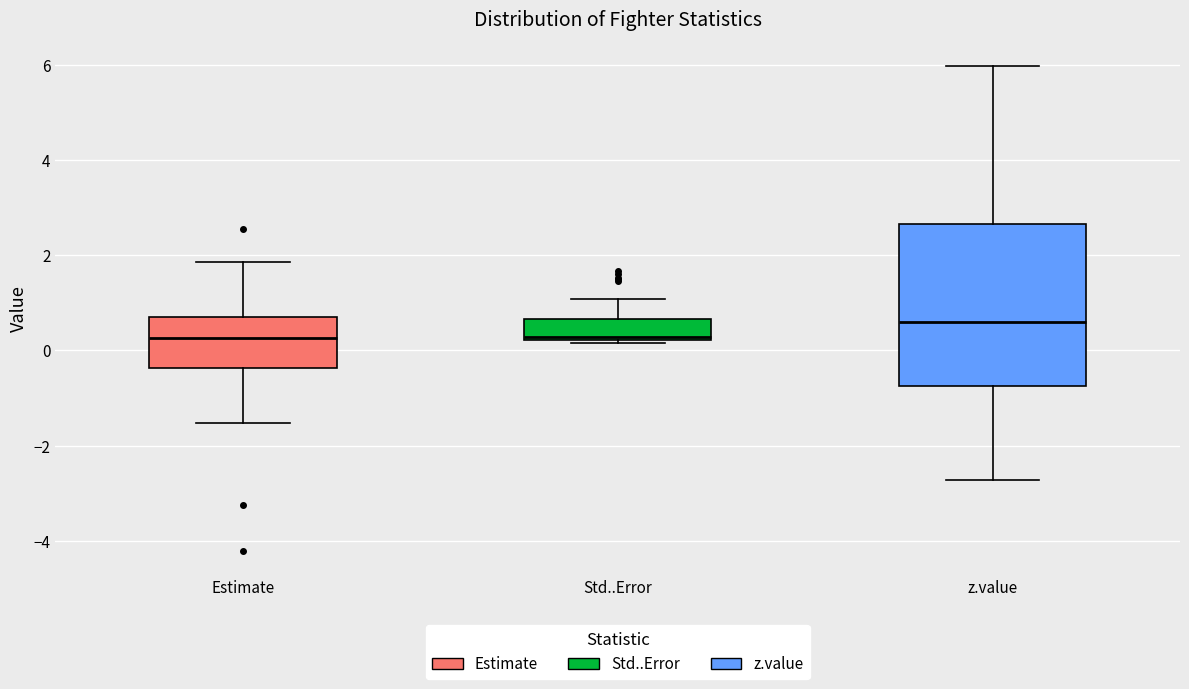

Reading left to right, transcribe this box plot: for each box, give where its median line is, the range the box spans, and where its two whiskers end, as read against the y-axis. The values are not printed on the chart, so give them approximately, as read against the axis.

Estimate: median 0.2, box -0.4 to 0.8, whiskers -1.6 to 1.8
Std..Error: median 0.2 (just above the box's lower edge), box 0.2 to 0.6, whiskers 0.2 (just below the box's lower edge) to 1.0
z.value: median 0.6, box -0.8 to 2.6, whiskers -2.8 to 6.0